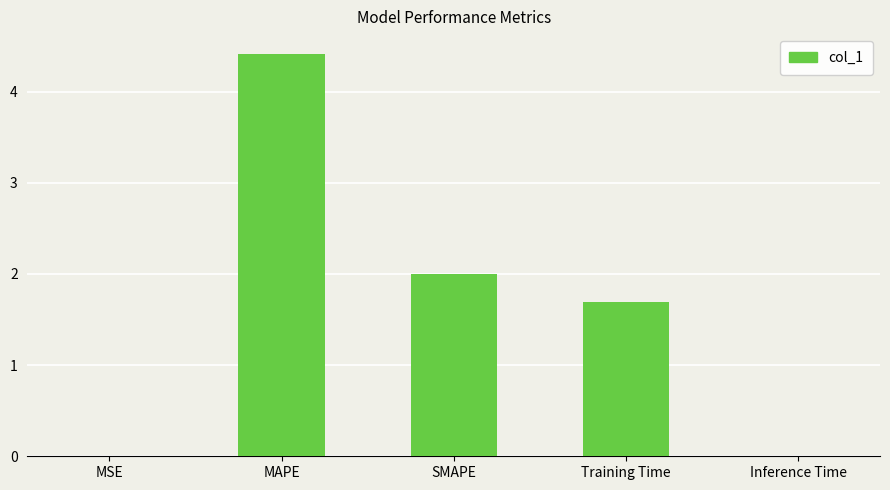

What is the sum of the values at MSE and Training Time?

1.7